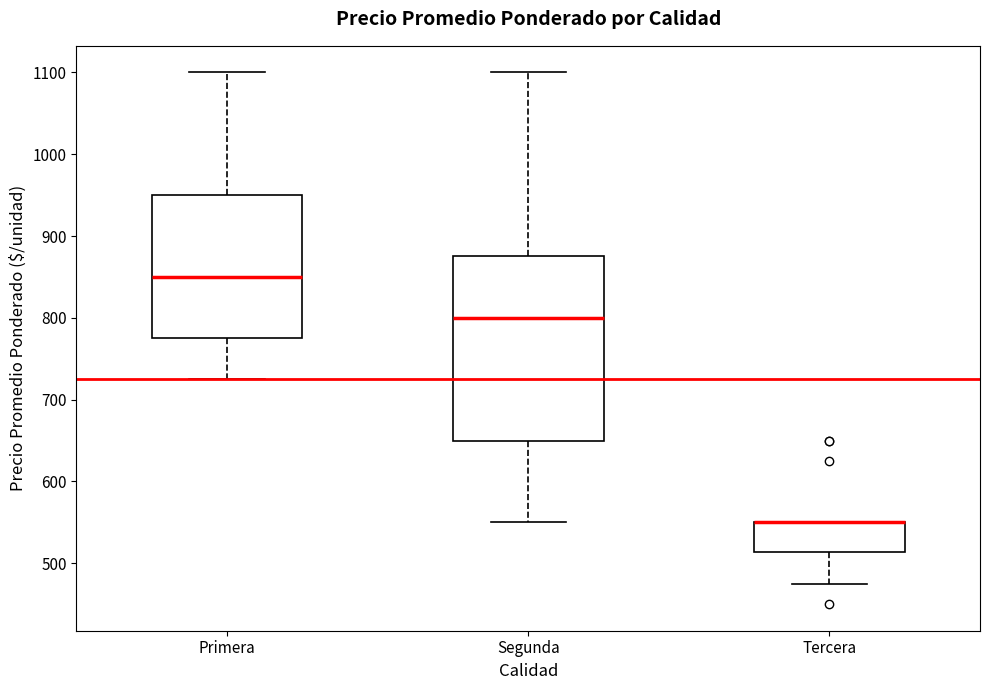

Reading left to right, read every box against the y-axis: the position of its median line, the range the box covers, and the ends of its whiskers. The values are not printed on the chart, so give them approximately, as read against the axis.

Primera: median 850, box 780 to 950, whiskers 730 to 1100
Segunda: median 800, box 650 to 880, whiskers 550 to 1100
Tercera: median 550 (drawn on the box's upper edge), box 510 to 550, whiskers 480 to 550